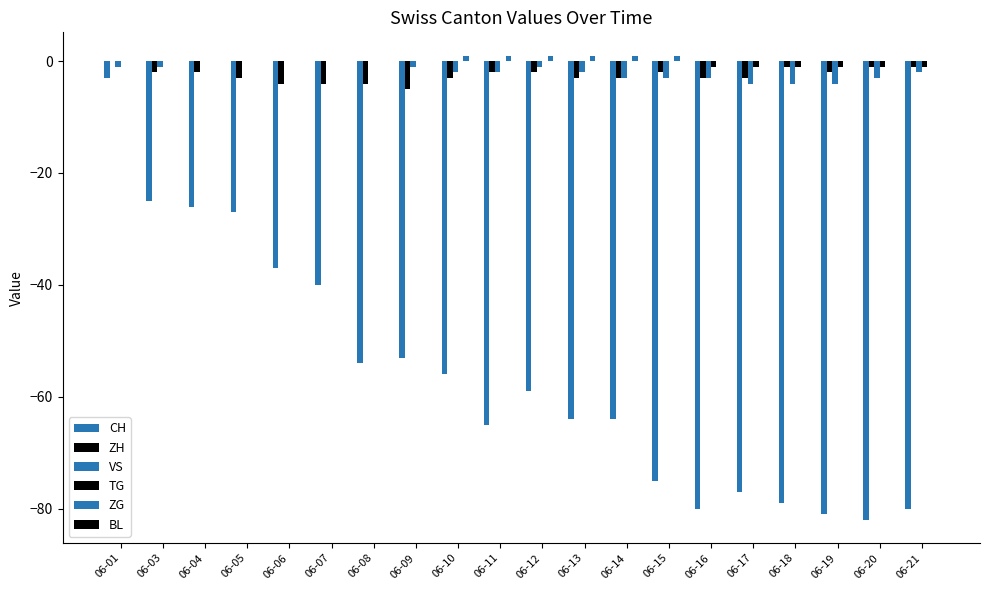

What is the difference between the highest and lowest values at 06-13?

65